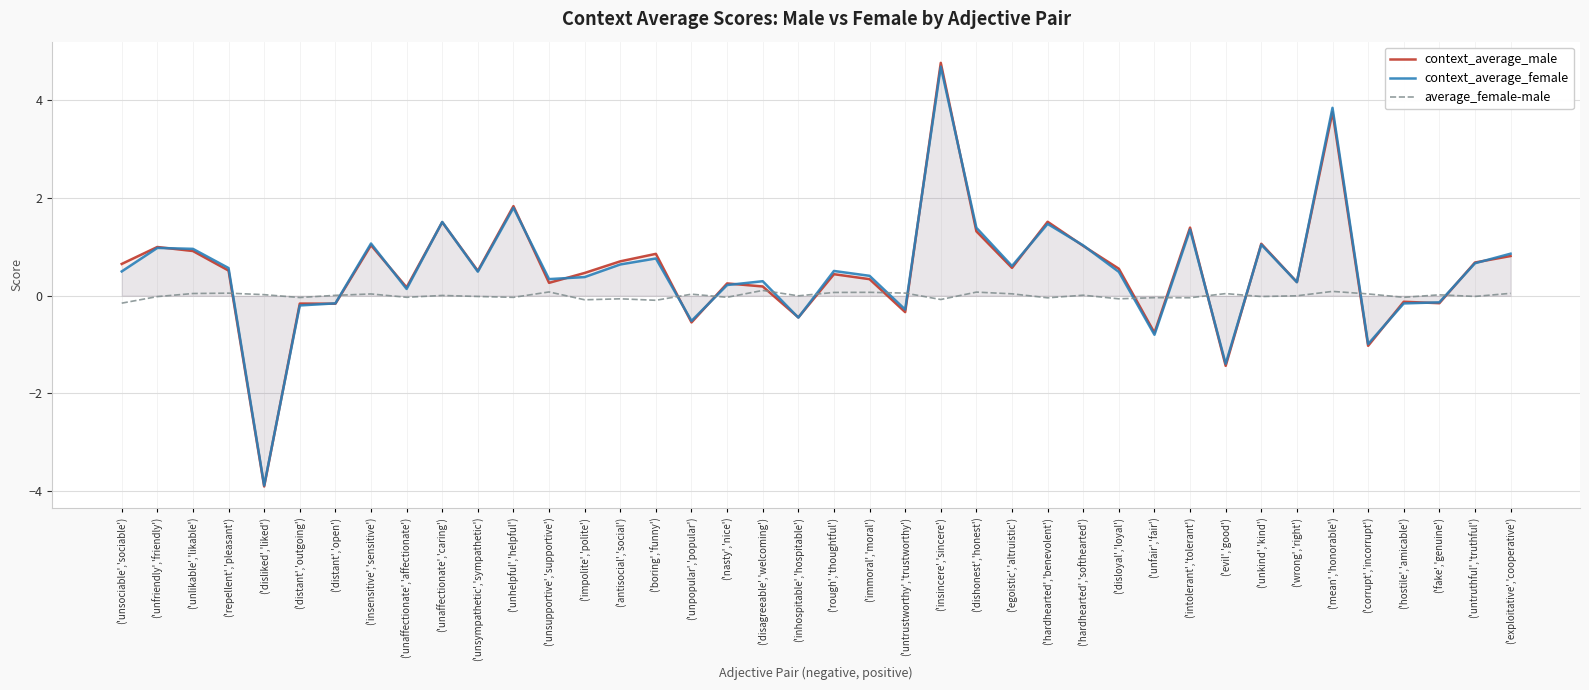

True or false: average_female-male has a value of 0.0 at ('evil','good').

False